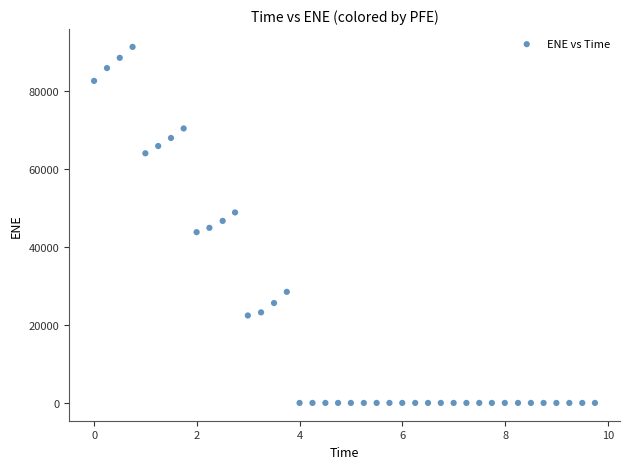

What is the range of X values (max minus min)?

9.7